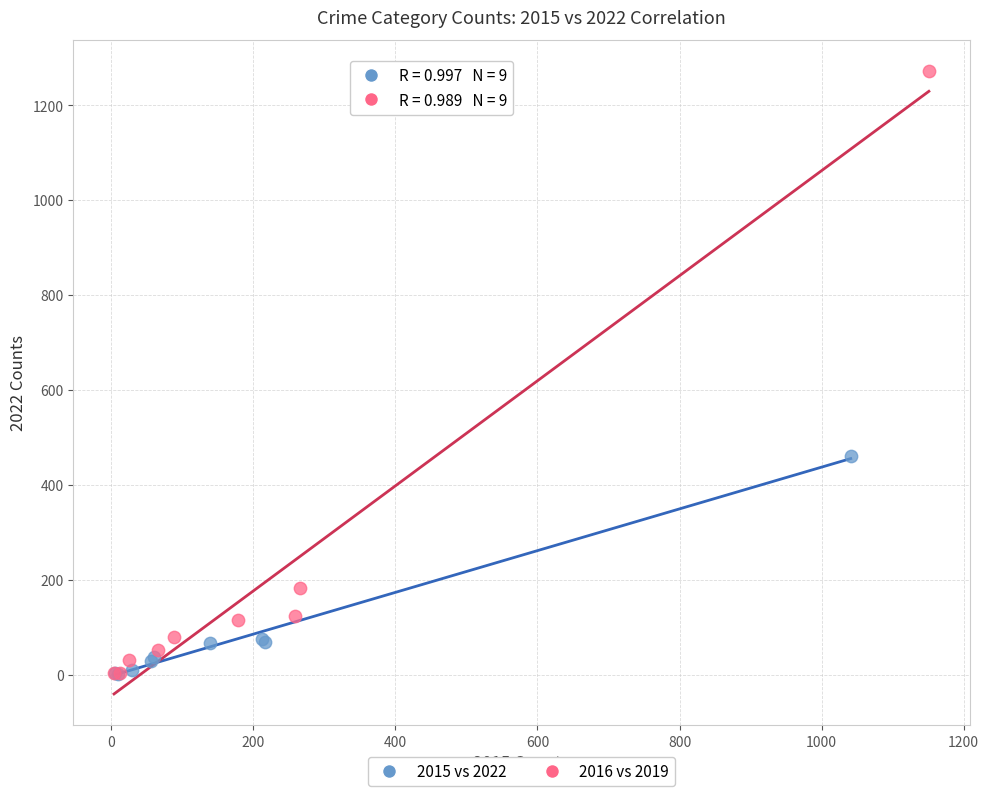

Which series has the largest Y range (max minus min)?

2016 vs 2019